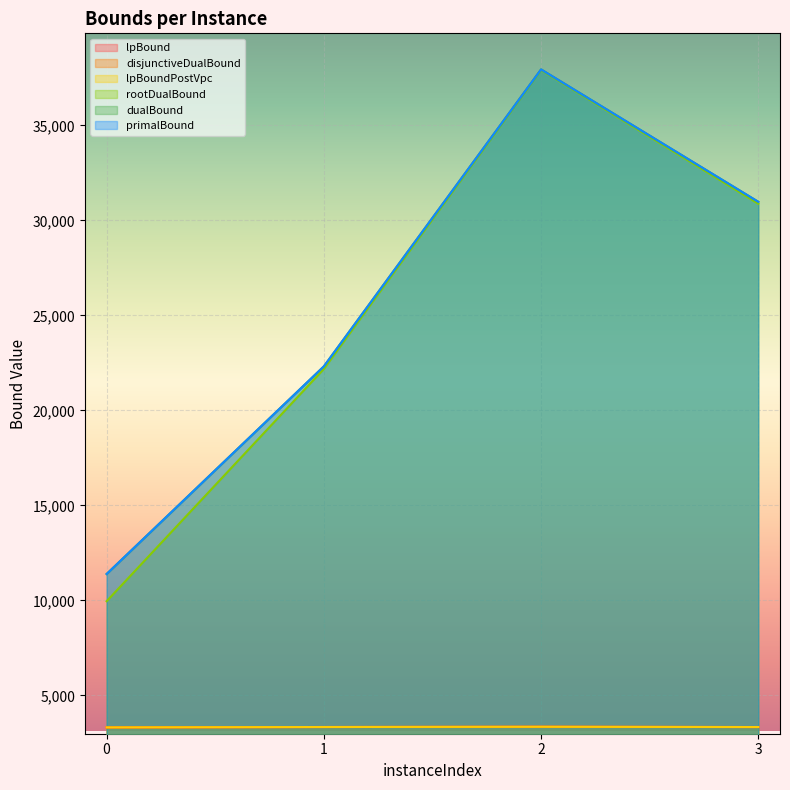

At which label is disjunctiveDualBound closest to 3337?

3